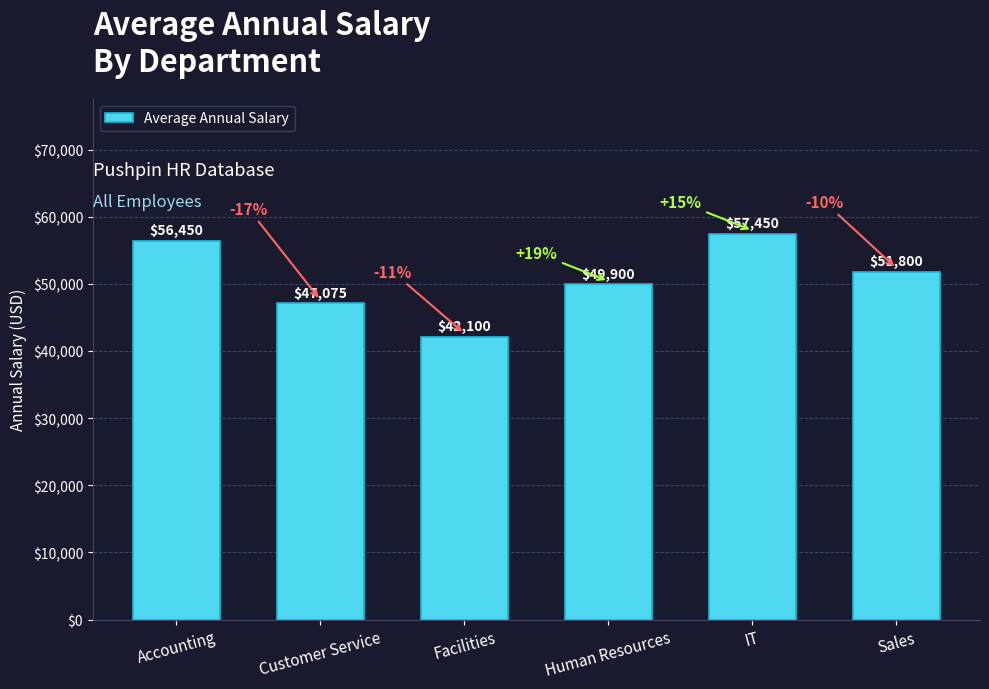

How many distinct data groups are displayed?

1